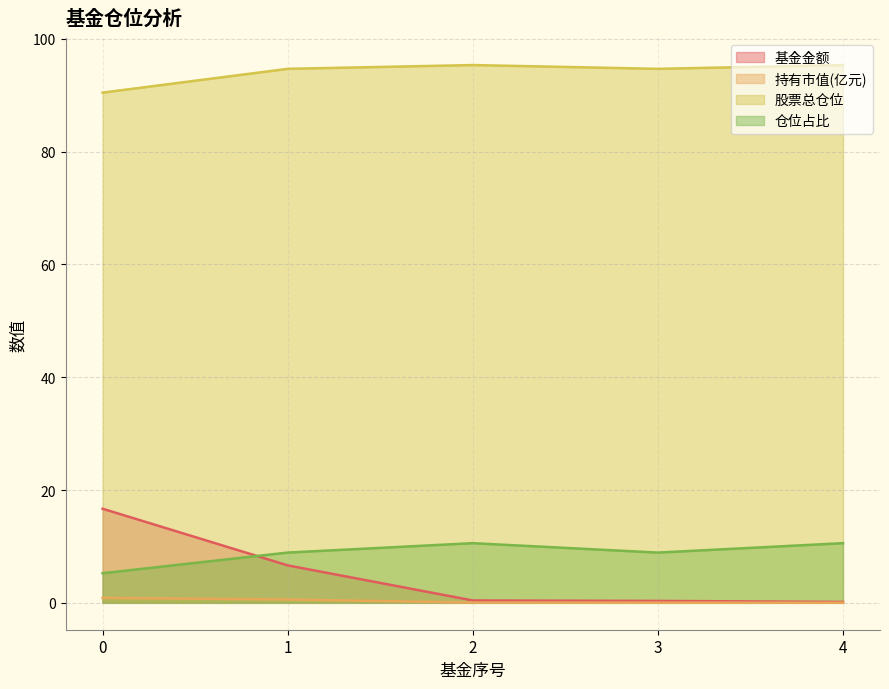

The value of 基金金额 at 0 is 16.7. True or false?

True